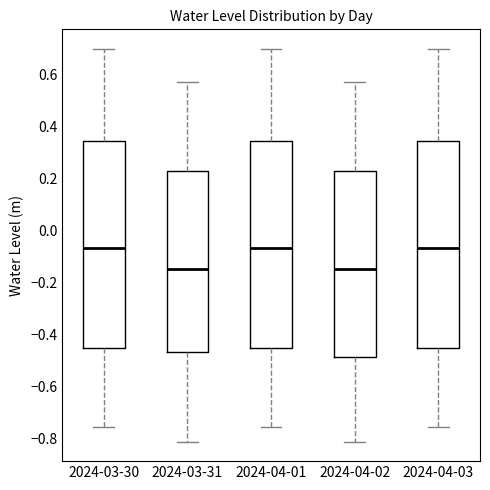

Reading left to right, read every box against the y-axis: the position of its median line, the range the box covers, and the ends of its whiskers. The values are not printed on the chart, so give them approximately, as read against the axis.

2024-03-30: median -0.06, box -0.46 to 0.34, whiskers -0.76 to 0.70
2024-03-31: median -0.14, box -0.46 to 0.22, whiskers -0.82 to 0.58
2024-04-01: median -0.06, box -0.46 to 0.34, whiskers -0.76 to 0.70
2024-04-02: median -0.14, box -0.48 to 0.22, whiskers -0.82 to 0.58
2024-04-03: median -0.06, box -0.46 to 0.34, whiskers -0.76 to 0.70